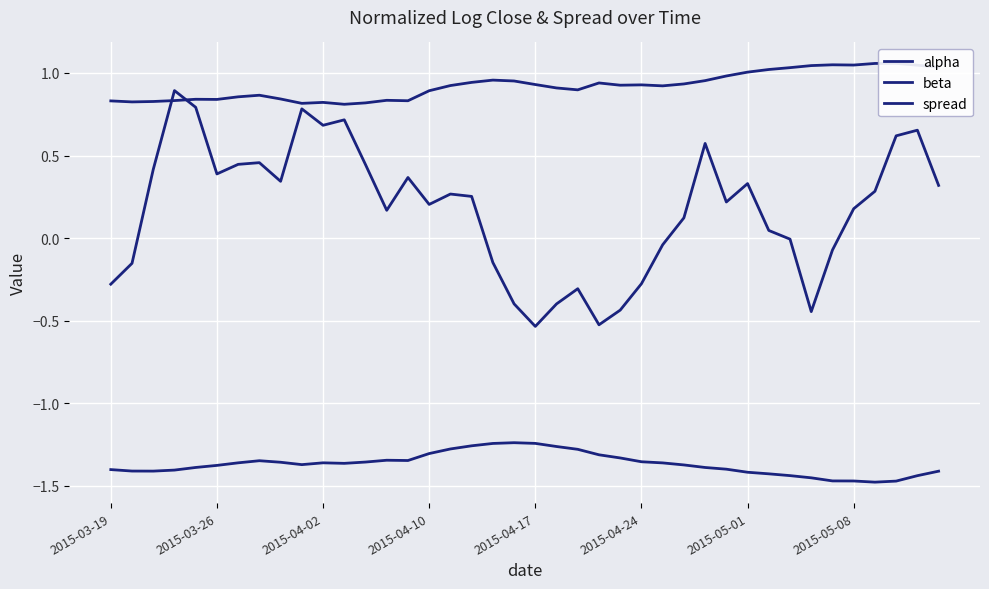

Where is the first local maximum for alpha?

2015-04-17